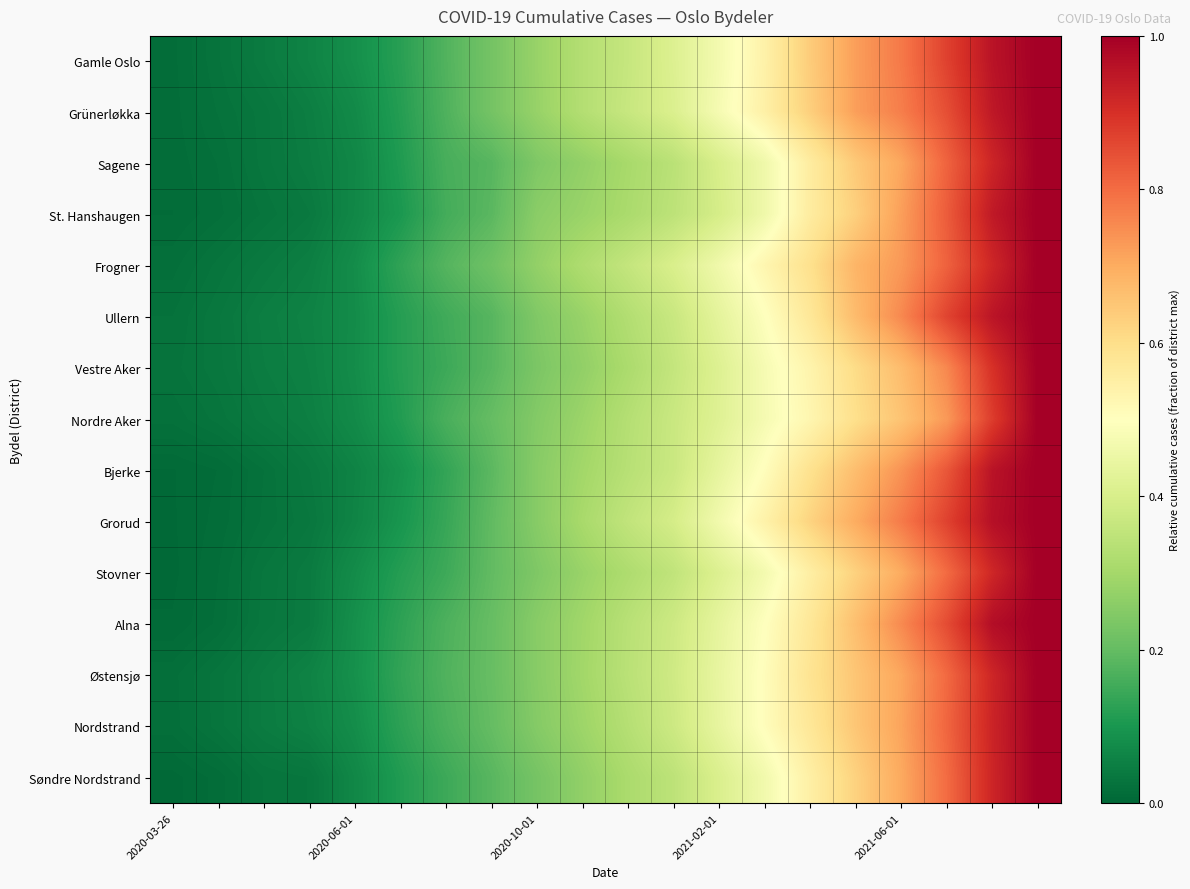

Reading left to right, extract all data points from this chart.

Gamle Oslo: 0.0	0.0	0.0	0.1	0.1	0.1	0.2	0.2	0.3	0.3	0.4	0.4	0.5	0.5	0.6	0.7	0.8	0.9	1.0	1.0
Grünerløkka: 0.0	0.0	0.0	0.0	0.1	0.1	0.2	0.2	0.3	0.3	0.4	0.4	0.5	0.5	0.6	0.7	0.8	0.8	0.9	1.0
Sagene: 0.0	0.0	0.0	0.0	0.1	0.1	0.2	0.2	0.2	0.3	0.3	0.3	0.4	0.5	0.6	0.6	0.7	0.8	0.9	1.0
St. Hanshaugen: 0.0	0.0	0.0	0.0	0.1	0.1	0.2	0.2	0.3	0.3	0.3	0.3	0.4	0.5	0.6	0.6	0.7	0.8	0.9	1.0
Frogner: 0.0	0.0	0.0	0.1	0.1	0.1	0.2	0.2	0.3	0.3	0.4	0.4	0.5	0.5	0.6	0.7	0.7	0.8	0.9	1.0
Ullern: 0.0	0.0	0.0	0.1	0.1	0.1	0.2	0.2	0.2	0.3	0.3	0.4	0.4	0.5	0.6	0.7	0.8	0.9	1.0	1.0
Vestre Aker: 0.0	0.0	0.0	0.1	0.1	0.1	0.1	0.2	0.2	0.3	0.3	0.4	0.4	0.5	0.5	0.6	0.7	0.8	0.9	1.0
Nordre Aker: 0.0	0.0	0.0	0.1	0.1	0.1	0.2	0.2	0.2	0.3	0.3	0.4	0.4	0.5	0.5	0.6	0.7	0.7	0.9	1.0
Bjerke: 0.0	0.0	0.0	0.0	0.1	0.1	0.1	0.2	0.3	0.3	0.3	0.4	0.4	0.5	0.6	0.7	0.7	0.8	1.0	1.0
Grorud: 0.0	0.0	0.0	0.0	0.1	0.1	0.1	0.2	0.3	0.3	0.4	0.4	0.5	0.5	0.6	0.7	0.8	0.9	1.0	1.0
Stovner: 0.0	0.0	0.0	0.0	0.1	0.1	0.1	0.2	0.2	0.3	0.3	0.4	0.4	0.5	0.6	0.6	0.7	0.8	0.9	1.0
Alna: 0.0	0.0	0.0	0.0	0.1	0.1	0.2	0.2	0.3	0.3	0.3	0.4	0.4	0.5	0.6	0.7	0.8	0.9	1.0	1.0
Østensjø: 0.0	0.0	0.0	0.1	0.1	0.1	0.2	0.2	0.3	0.3	0.3	0.4	0.4	0.5	0.6	0.7	0.7	0.8	0.9	1.0
Nordstrand: 0.0	0.0	0.0	0.1	0.1	0.1	0.2	0.2	0.2	0.3	0.3	0.4	0.4	0.5	0.6	0.7	0.7	0.8	0.9	1.0
Søndre Nordstrand: 0.0	0.0	0.0	0.0	0.1	0.1	0.1	0.2	0.2	0.3	0.3	0.3	0.4	0.5	0.5	0.6	0.7	0.8	0.9	1.0